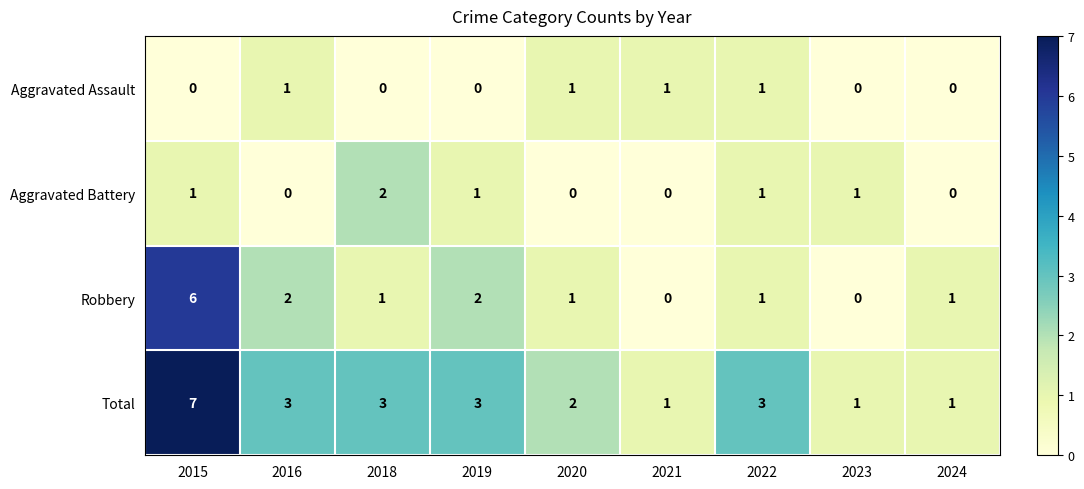

At how many categories does at least one series exceed 0?

9